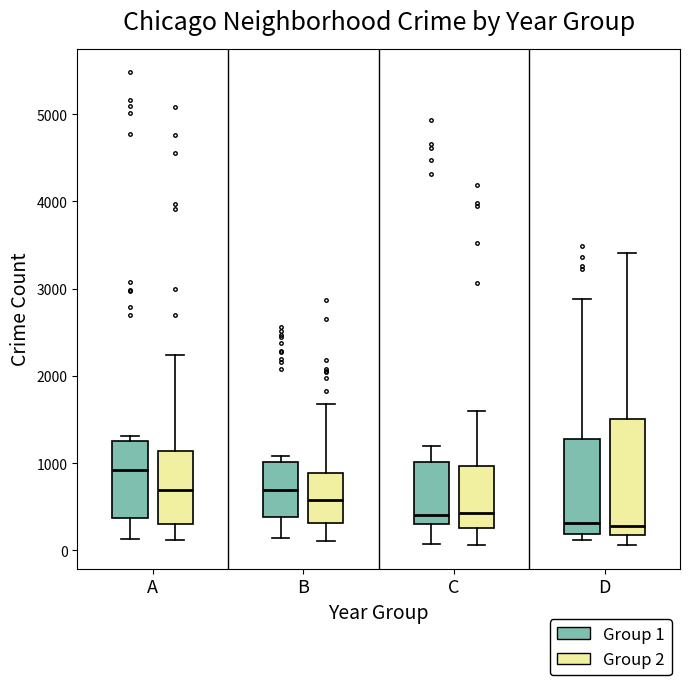

Which box has the highest median line?

A (Group 1)